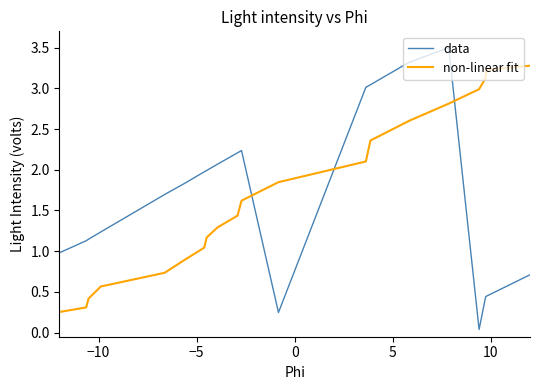

Rank the series by their maximum value, from highest to lowest.

data, non-linear fit